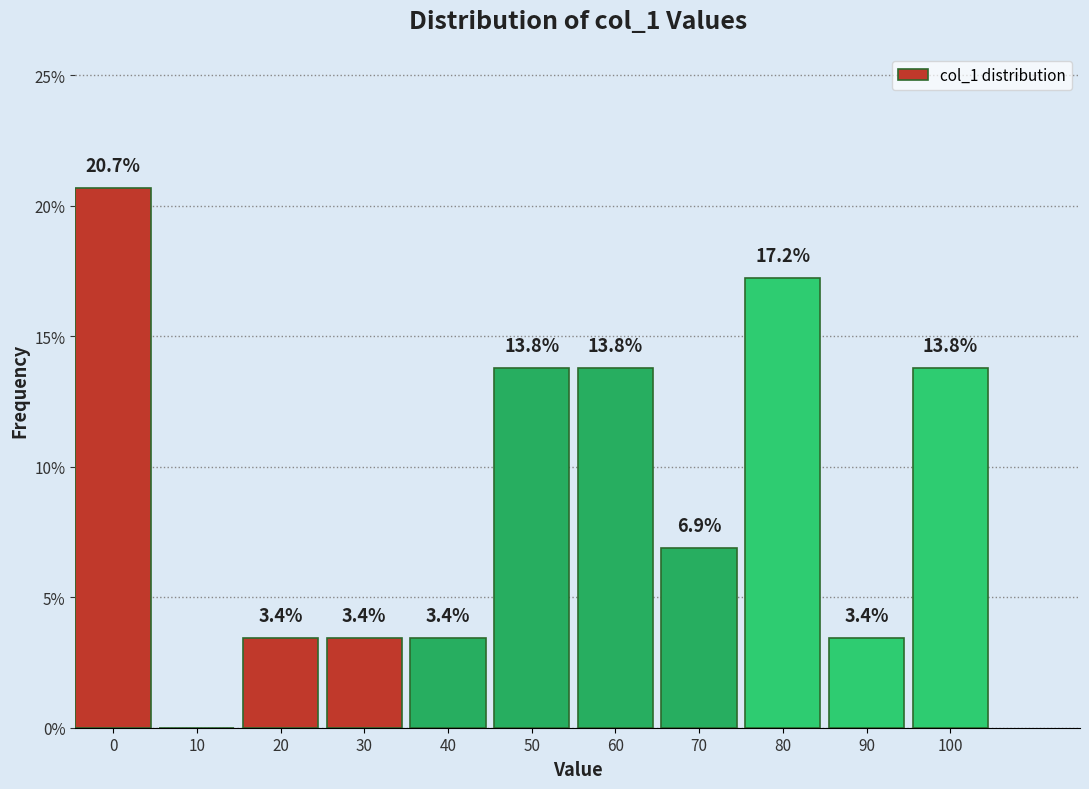

Reading left to right, what are all the values shown in this chart?

0=20.7	10=0.0	20=3.4	30=3.4	40=3.4	50=13.8	60=13.8	70=6.9	80=17.2	90=3.4	100=13.8